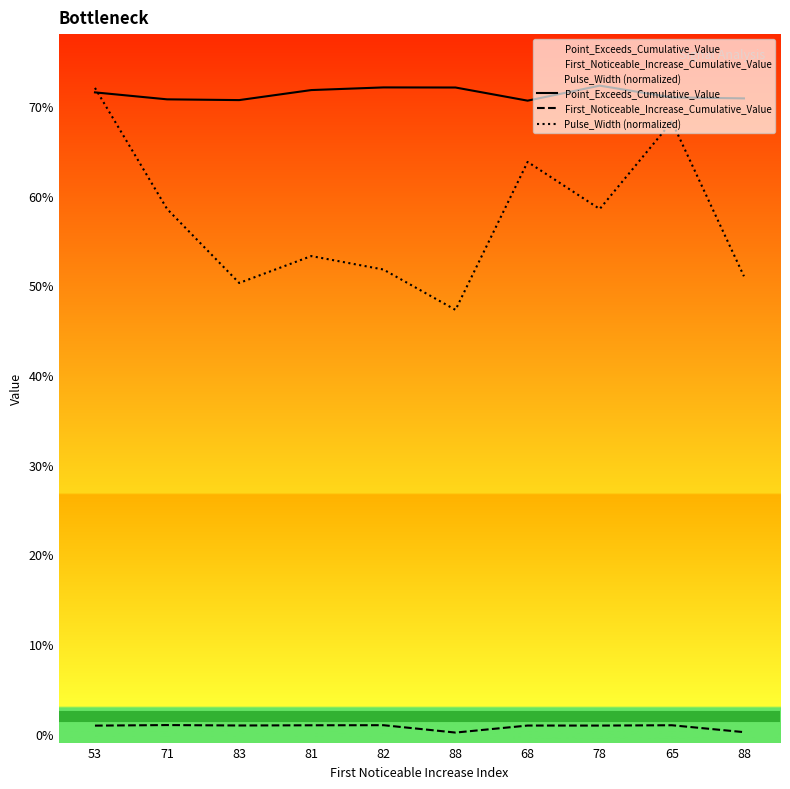

Which category has the highest value across all series?

78